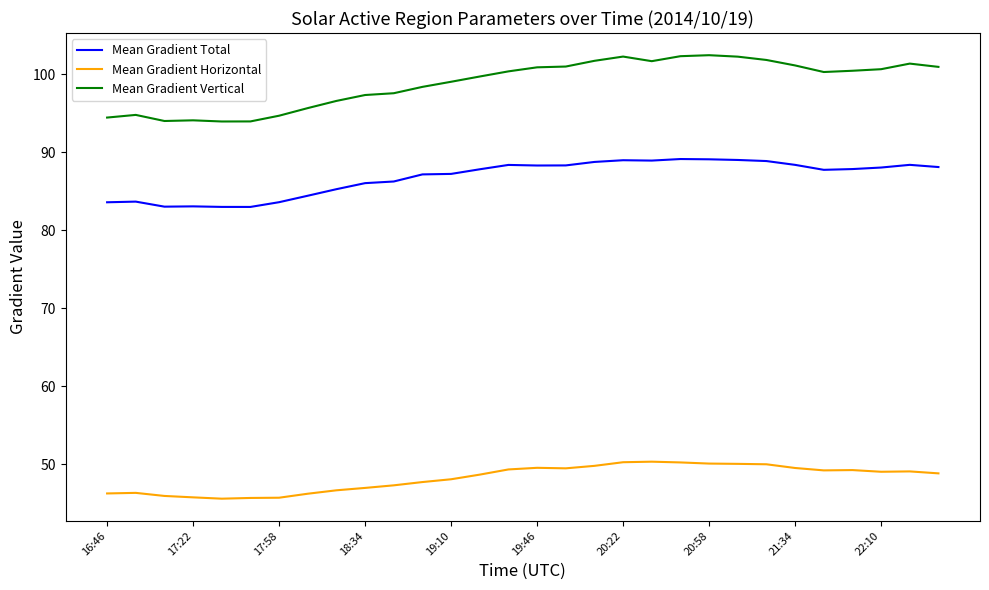

True or false: Mean Gradient Total and Mean Gradient Horizontal intersect in this chart.

False